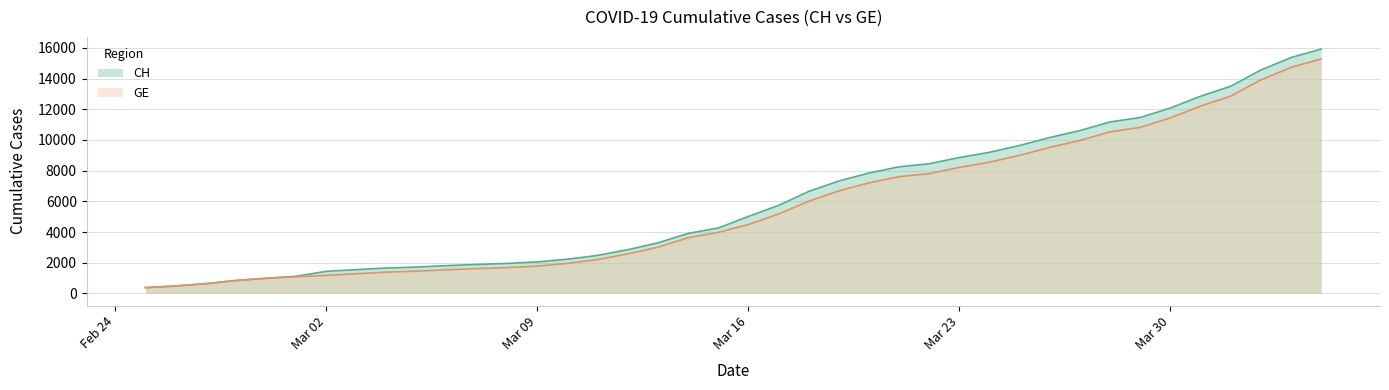

Reading left to right, transcribe all the data shown in this chart.

CH: 375	479	630	840	981	1113	1436	1544	1652	1715	1809	1885	1952	2051	2226	2472	2845	3291	3908	4259	5012	5731	6644	7323	7847	8249	8449	8855	9196	9642	10162	10613	11175	11467	12086	12852	13505	14561	15375	15926
GE: 375	479	630	840	981	1083	1171	1278	1384	1447	1538	1614	1681	1780	1955	2201	2574	3010	3627	3978	4485	5174	6002	6681	7205	7607	7807	8213	8554	9000	9520	9971	10533	10825	11444	12210	12863	13919	14733	15284